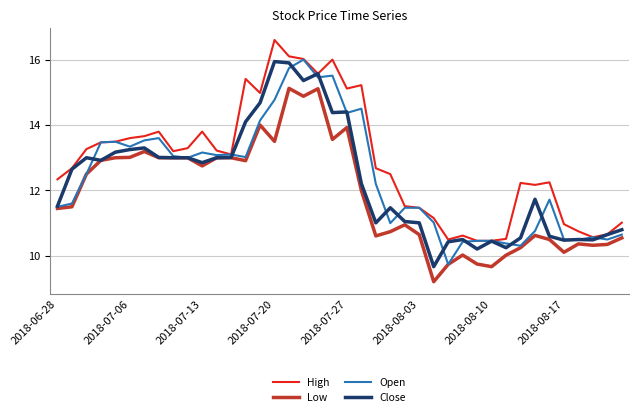

What is the minimum value shown in the chart?

9.2